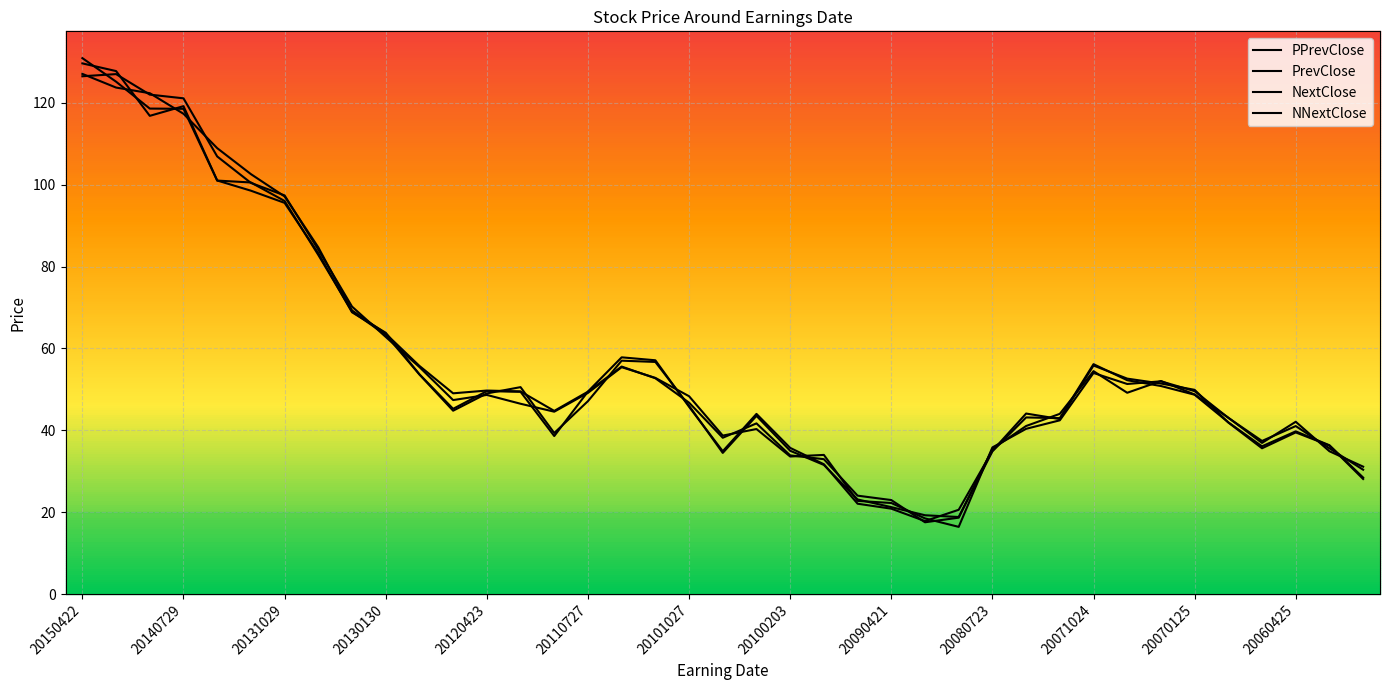

How many lines are shown in the chart?

4